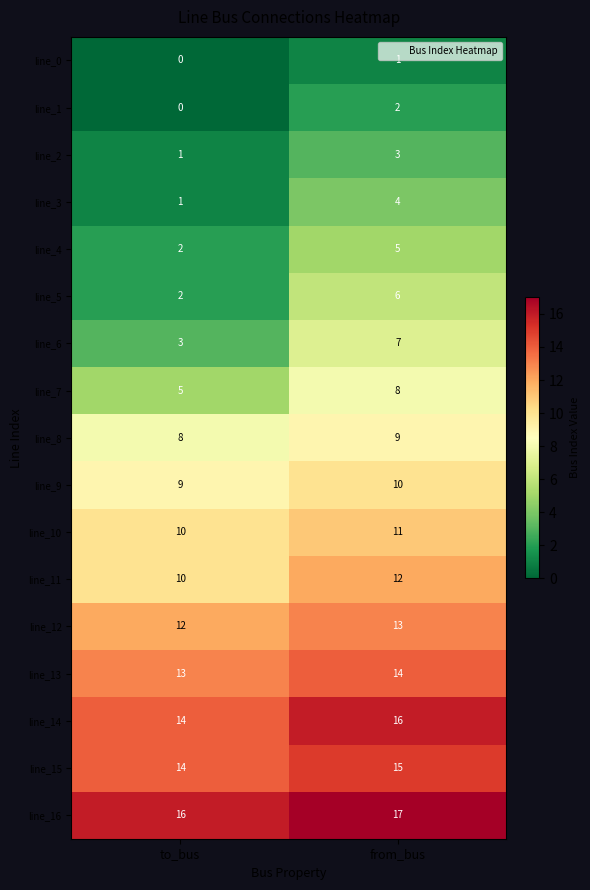

Which label corresponds to the smallest value in the chart?

to_bus